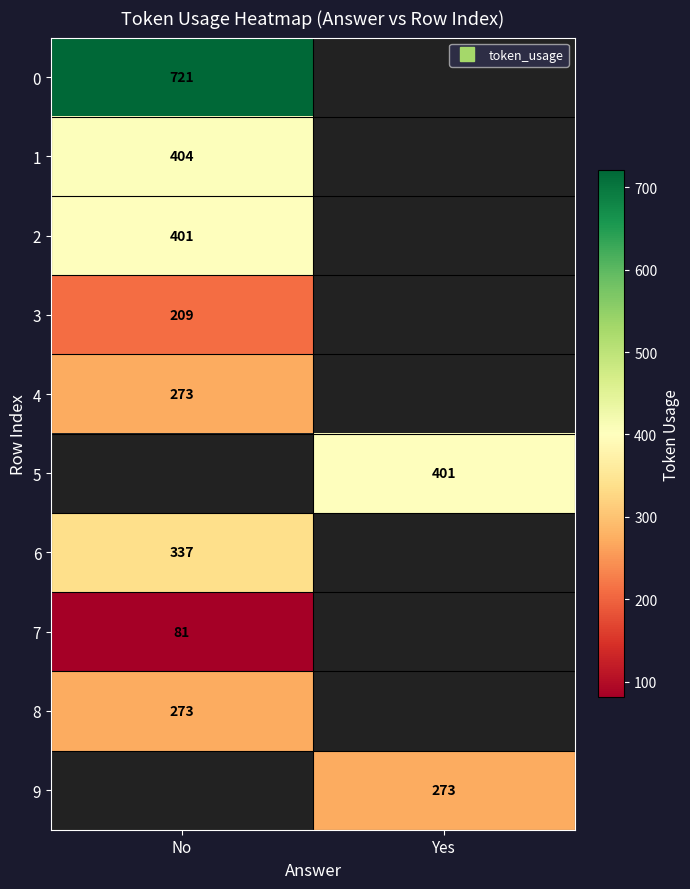

What value does the 7 series have at No?

81.0